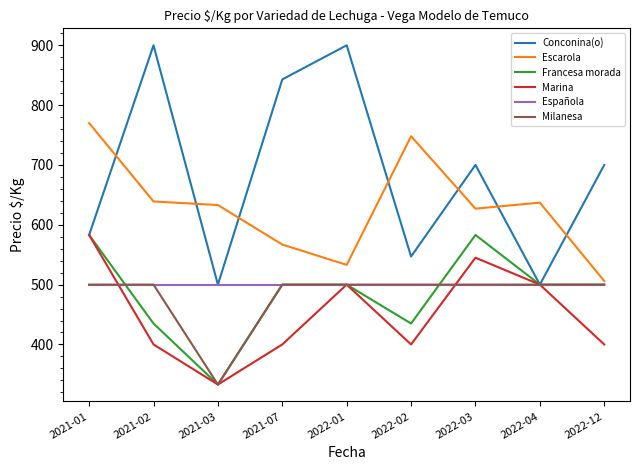

The value of Conconina(o) at 2021-01 is 208. True or false?

False